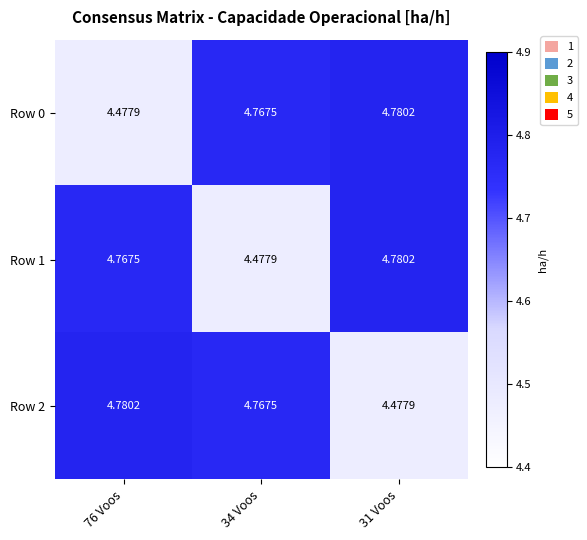

At which category is the sum across all series the highest?

31 Voos